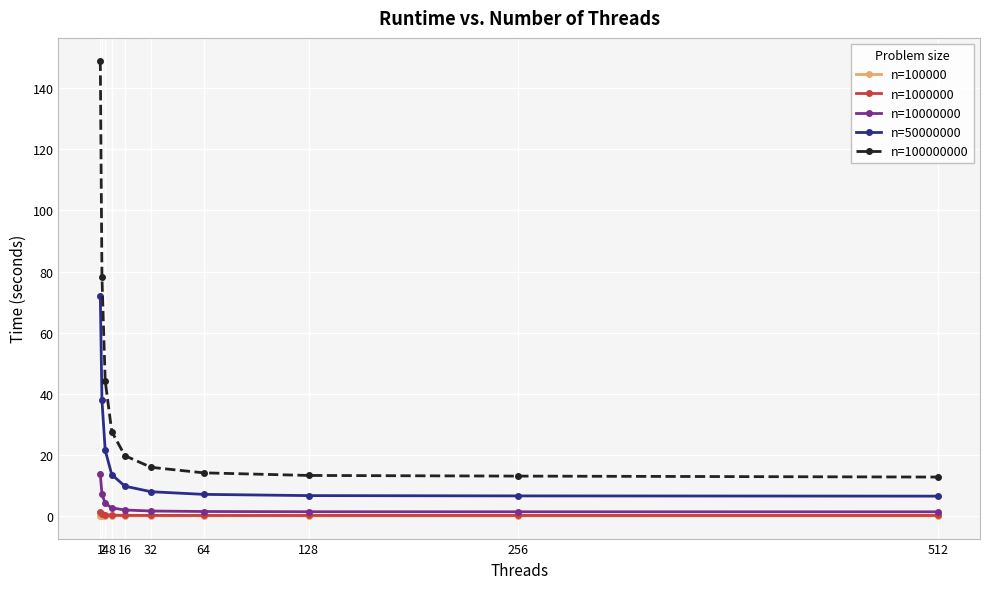

At which category is the sum across all series the highest?

1